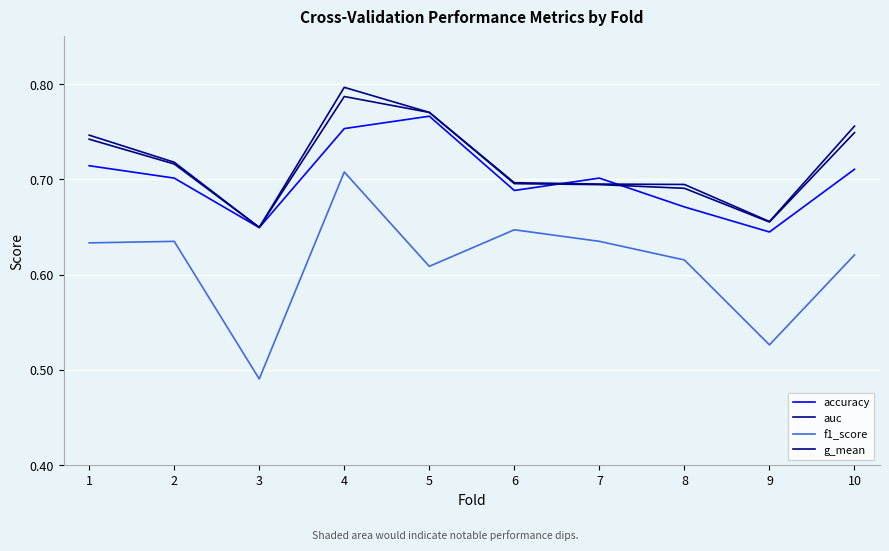

Where is the first local maximum for f1_score?

2